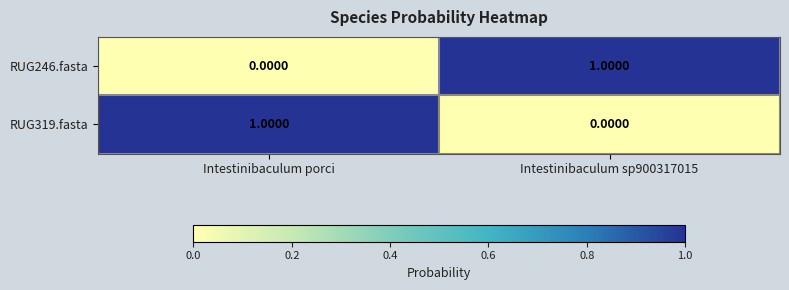

Which category has the highest value in the RUG319.fasta series?

Intestinibaculum porci